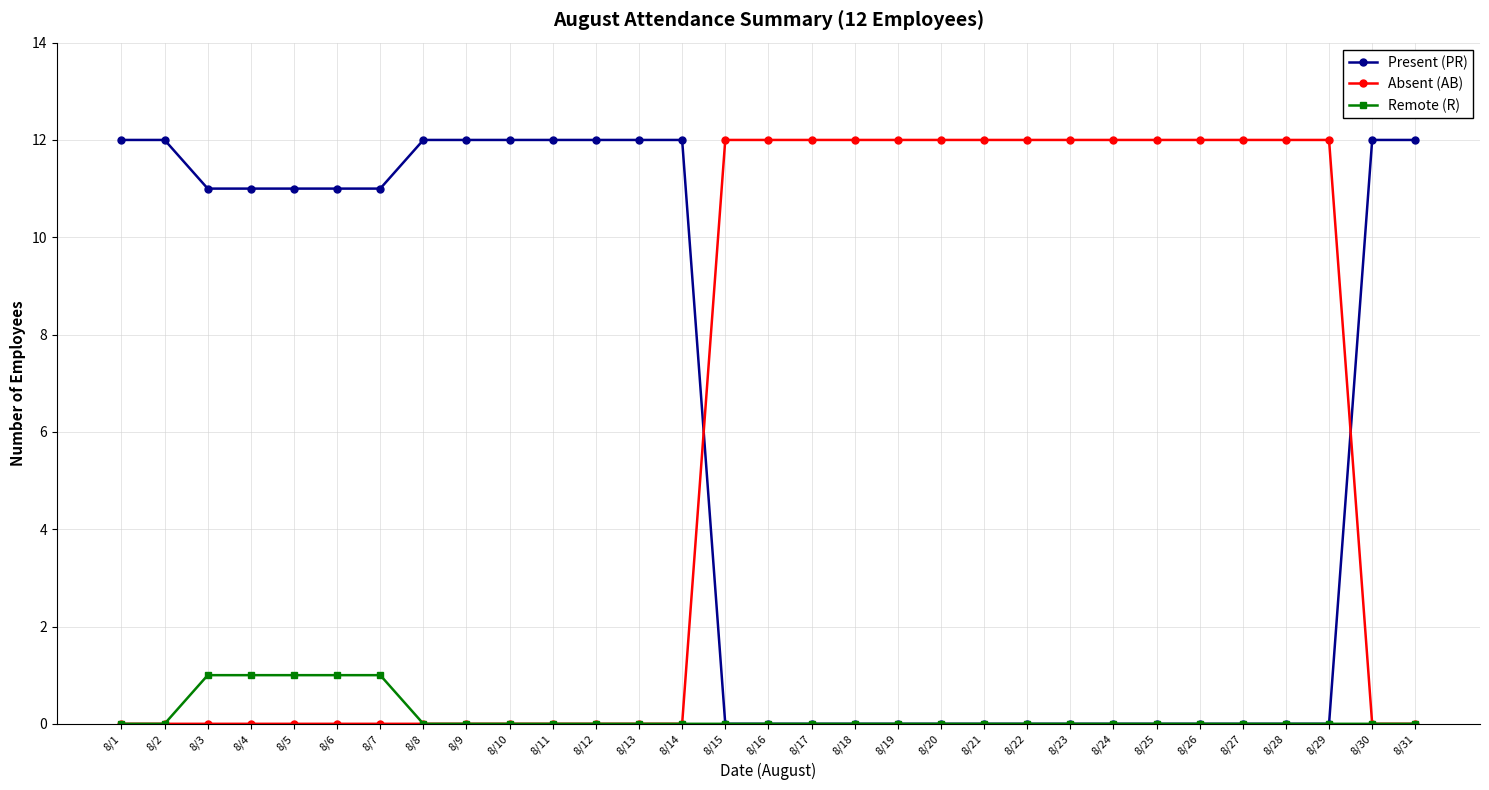

The value of Absent (AB) at 8/12 is 0. True or false?

True